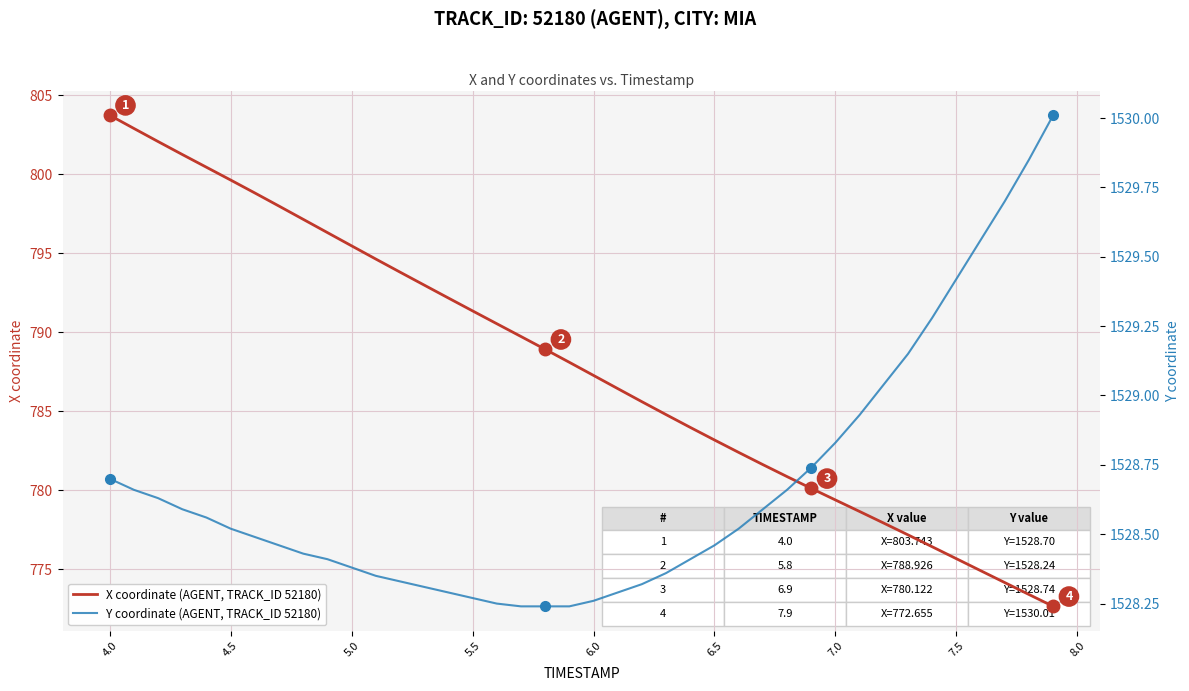

Which category has the highest value in the X coordinate (AGENT, TRACK_ID 52180) series?

4.0